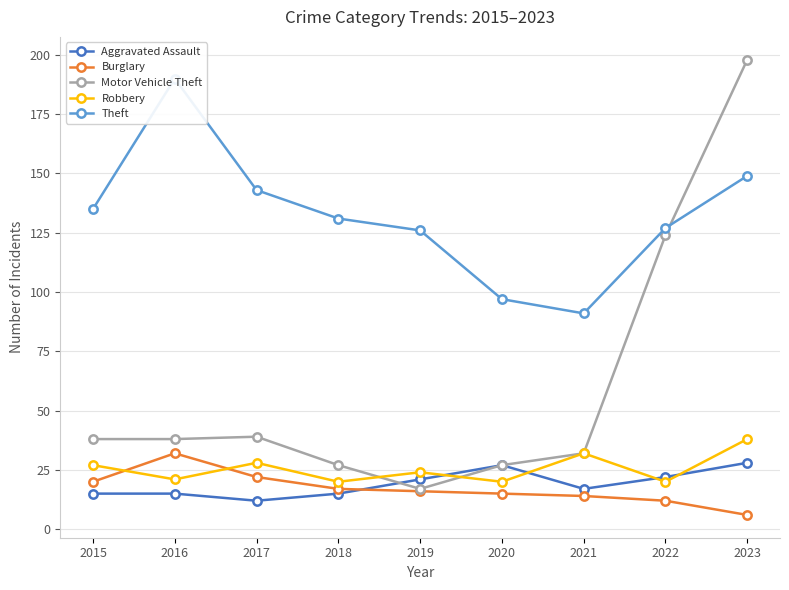

Does the chart display data point markers on the line(s)?

Yes